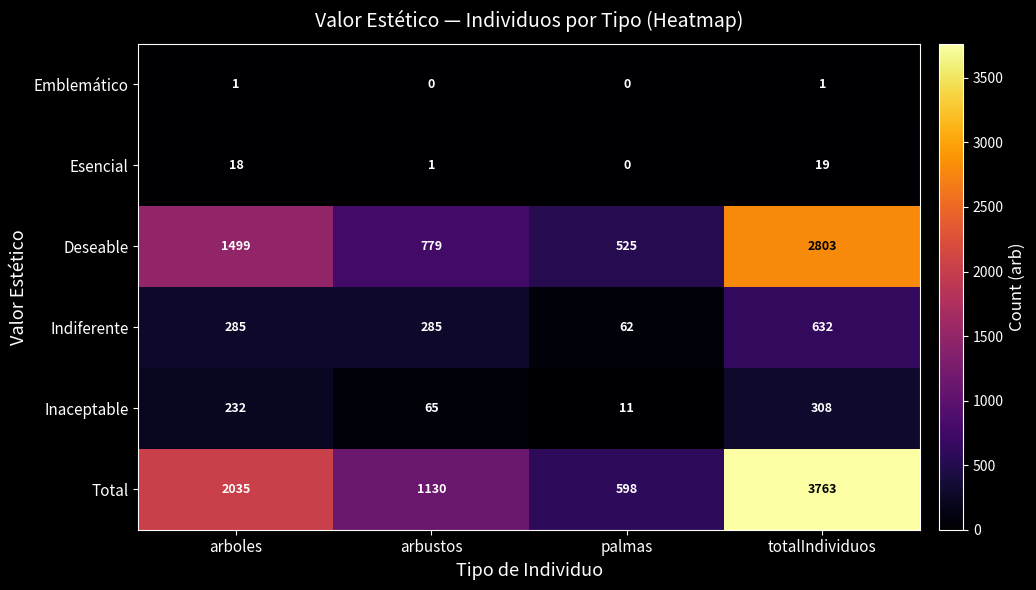

What is the maximum value shown in the chart?

3763